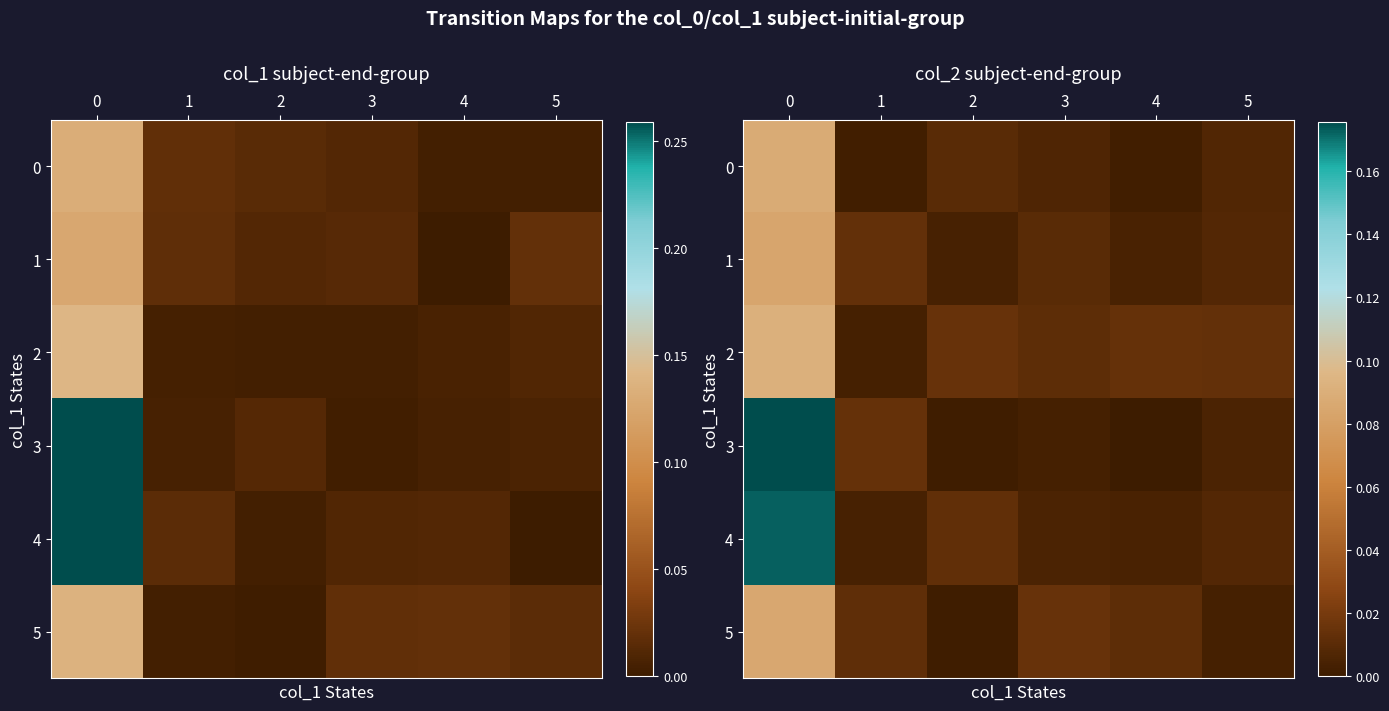

Which series has the widest spread of values?

3